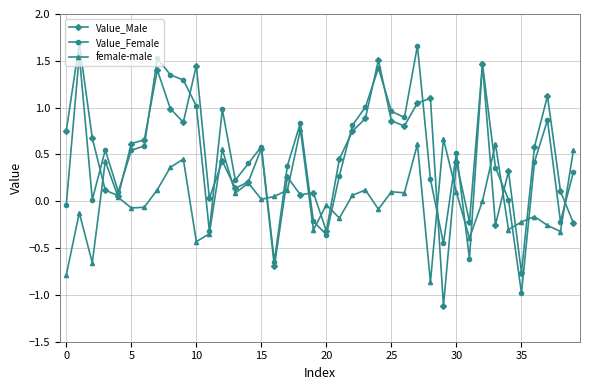

True or false: Value_Female has more than 1 interior local peaks.

True